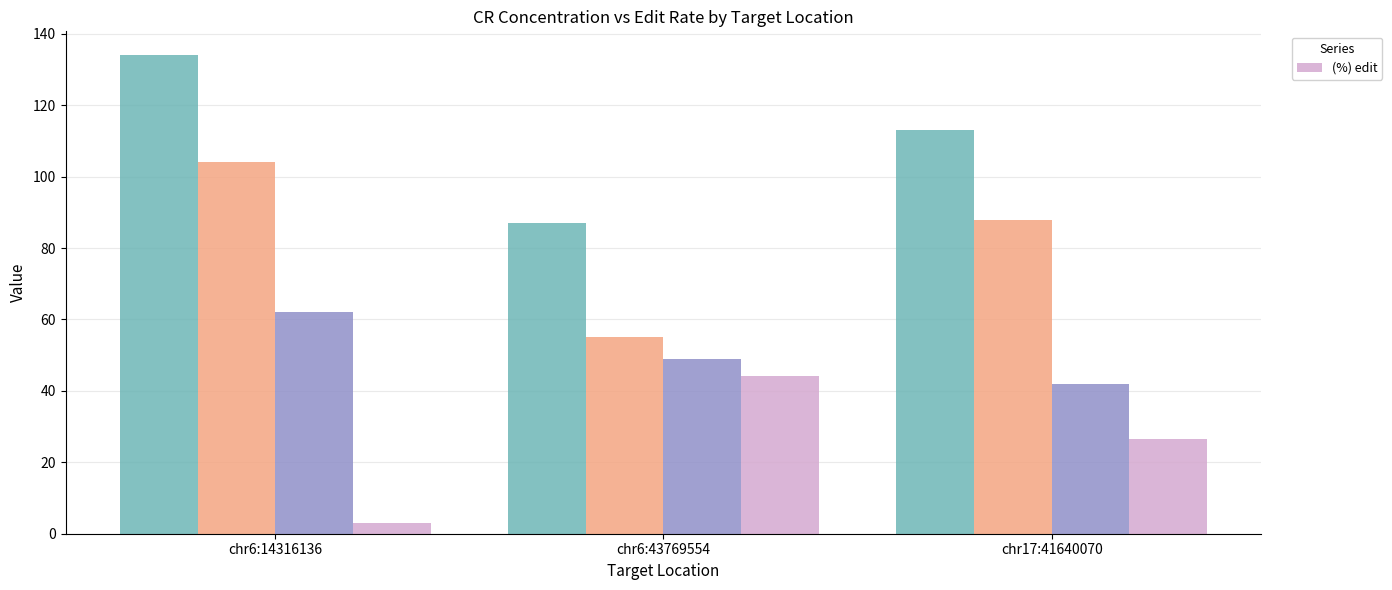

What is the difference between the maximum and minimum values in the (%) edit series?

41.3